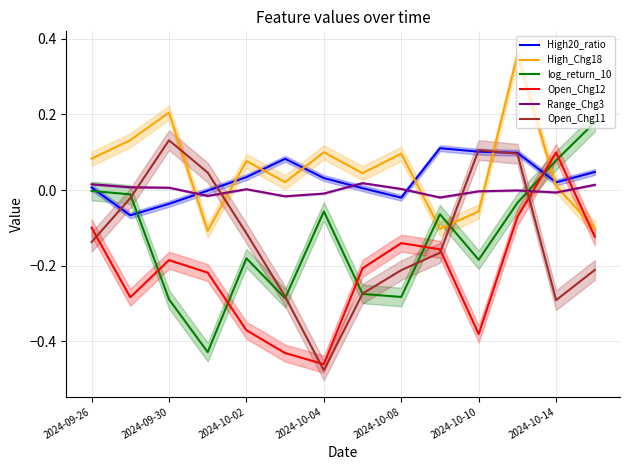

Which series ends up on top after the final intersection of High_Chg18 and log_return_10?

log_return_10